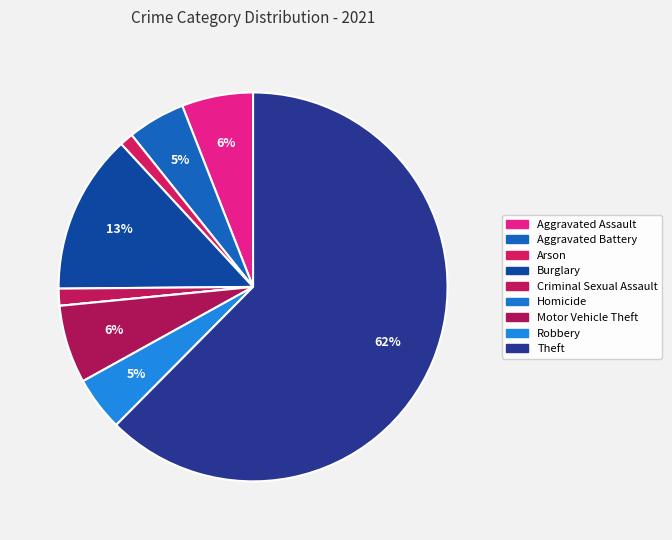

What is the smallest slice in the pie chart?

Homicide